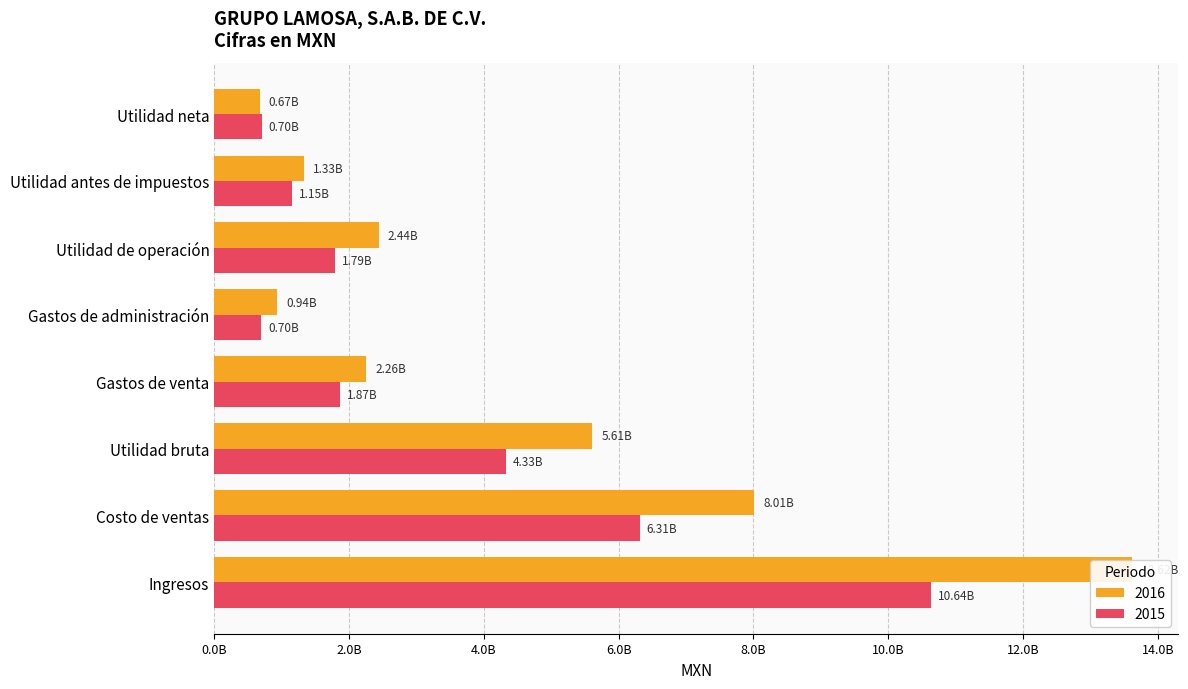

What is the minimum value for 2016?

672365000